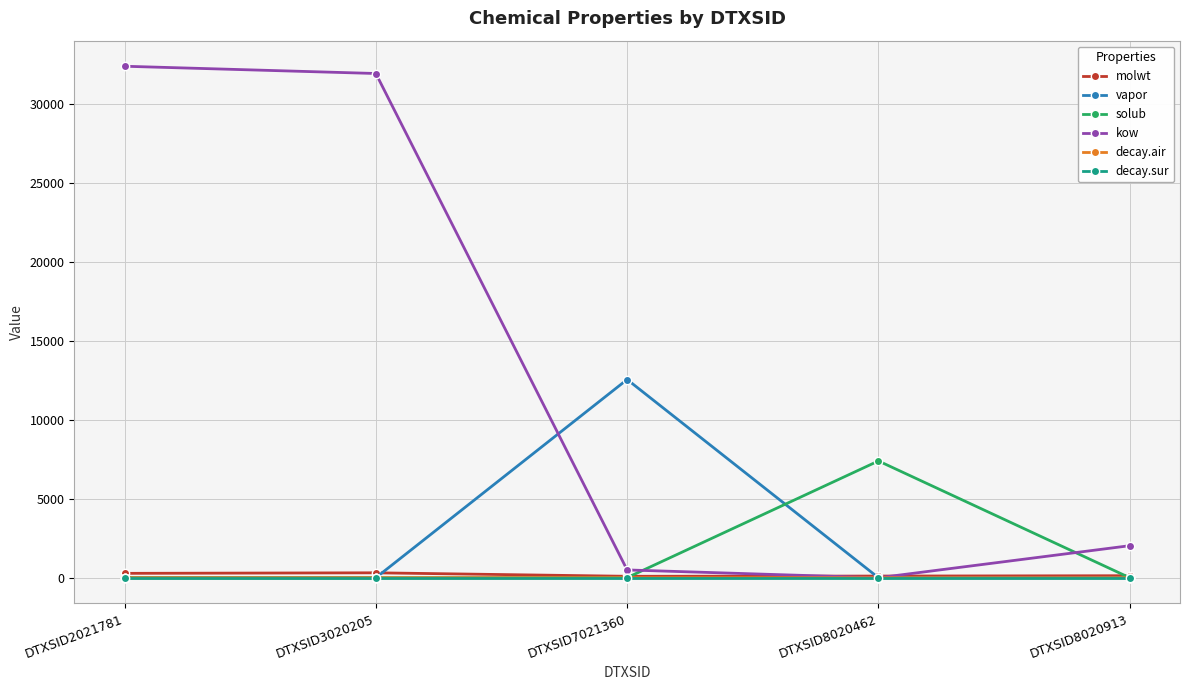

At which category does vapor reach its first local valley?

DTXSID3020205